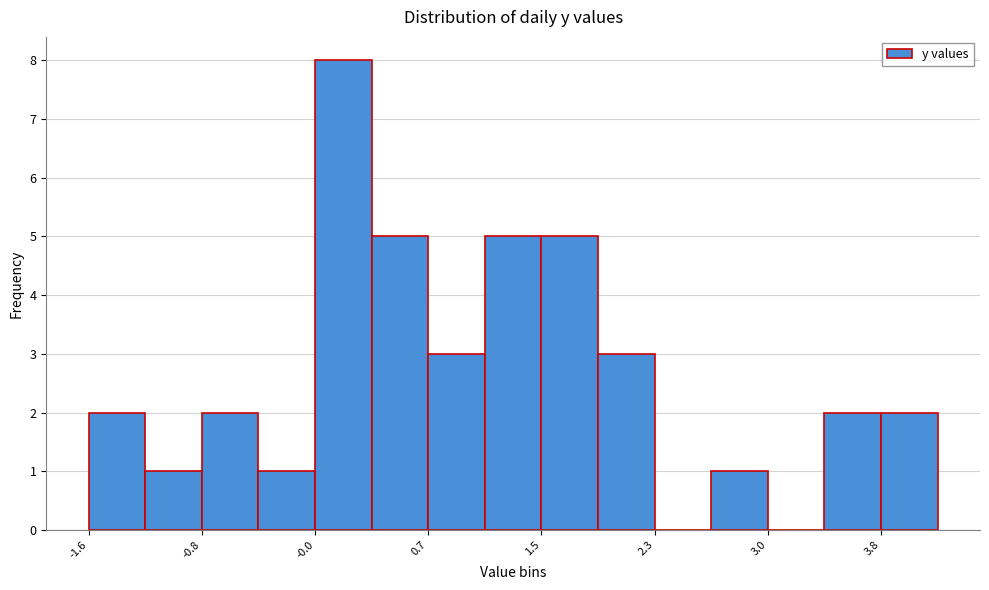

Read against the x-axis, roughly where is the centre of the tallest bar?

0.2